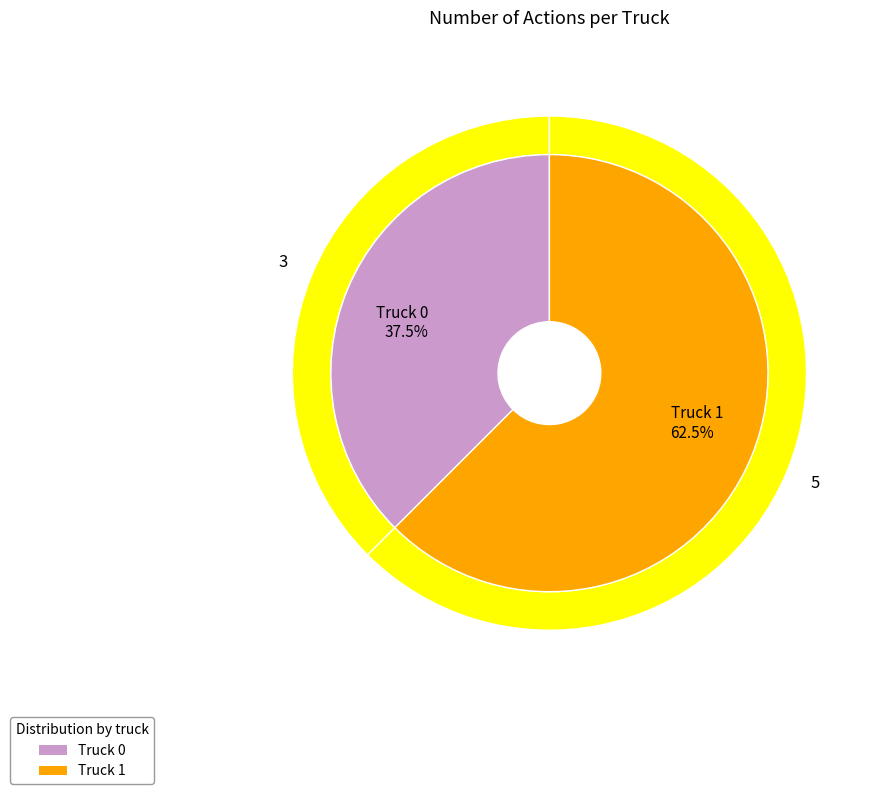

To the nearest percent, what portion does Truck 1 represent?

62%